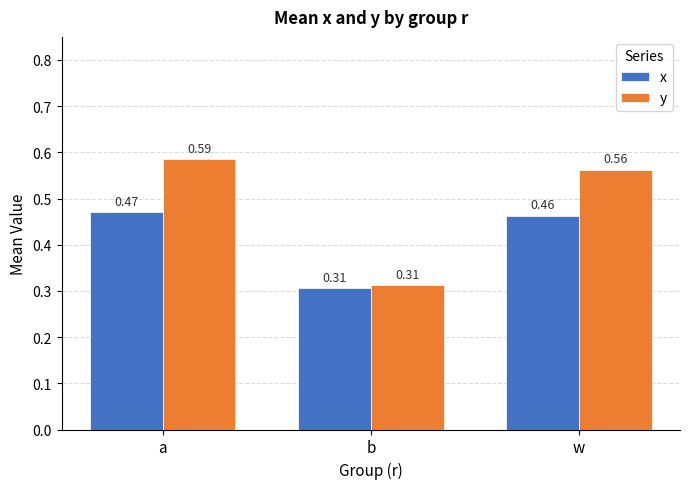

List the labels in order of x value, smallest first.

b, w, a